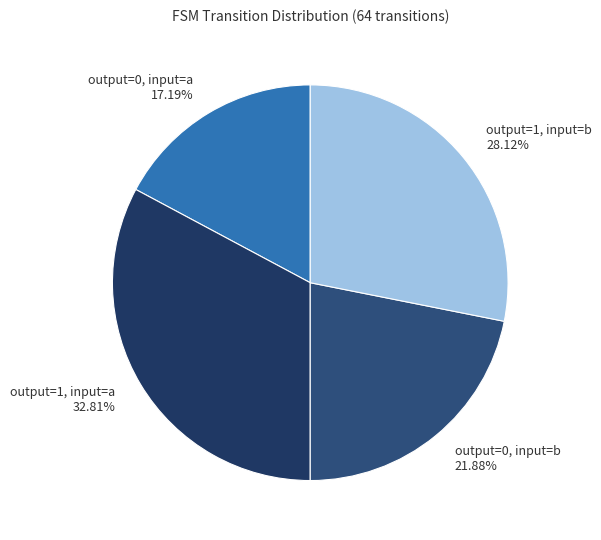

What percentage do output=0, input=a and output=1, input=a together represent?

50.0%